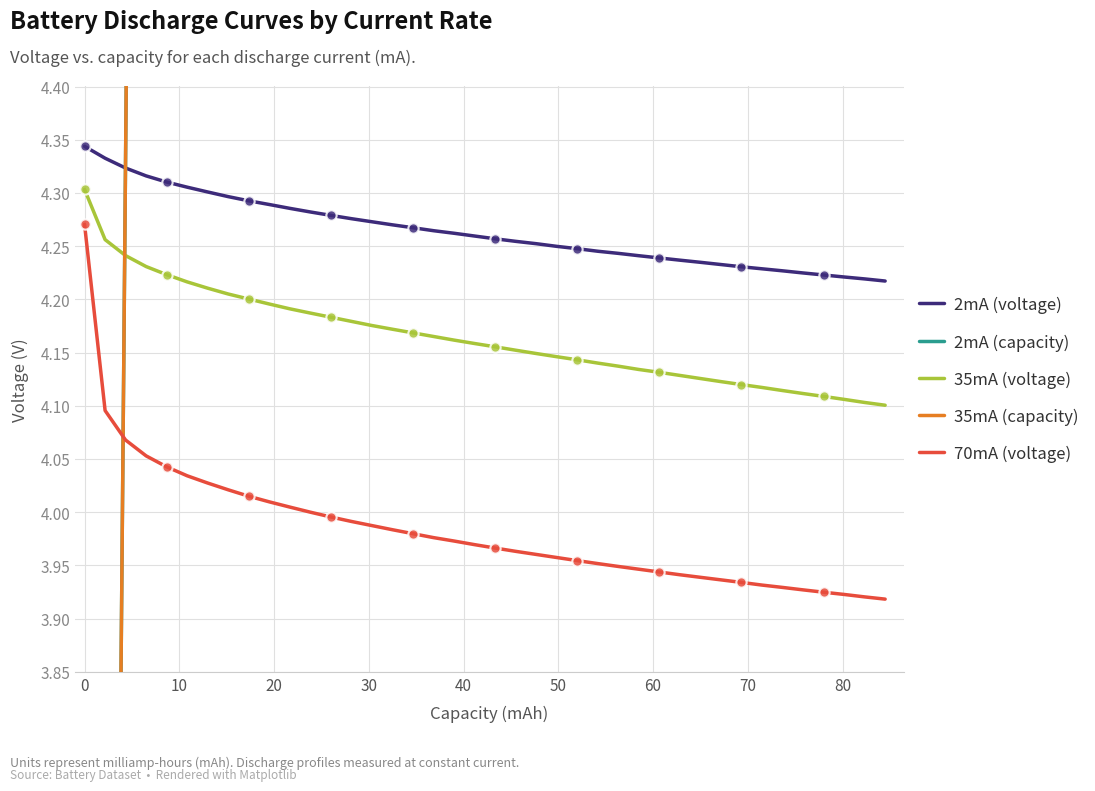

Which series contains the highest Y value?

2mA (capacity)